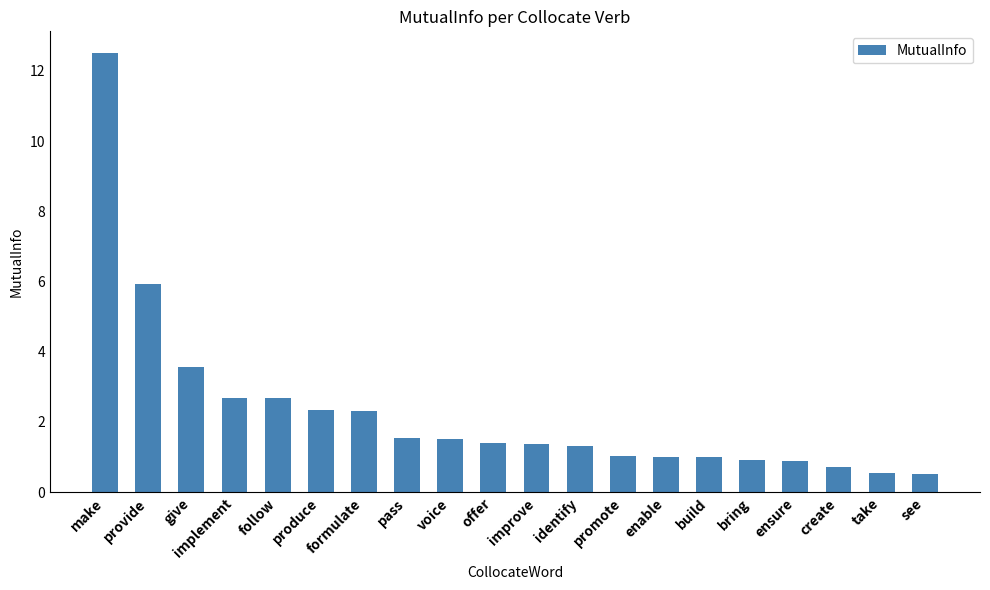

What is the change in value from make to give?

-8.9